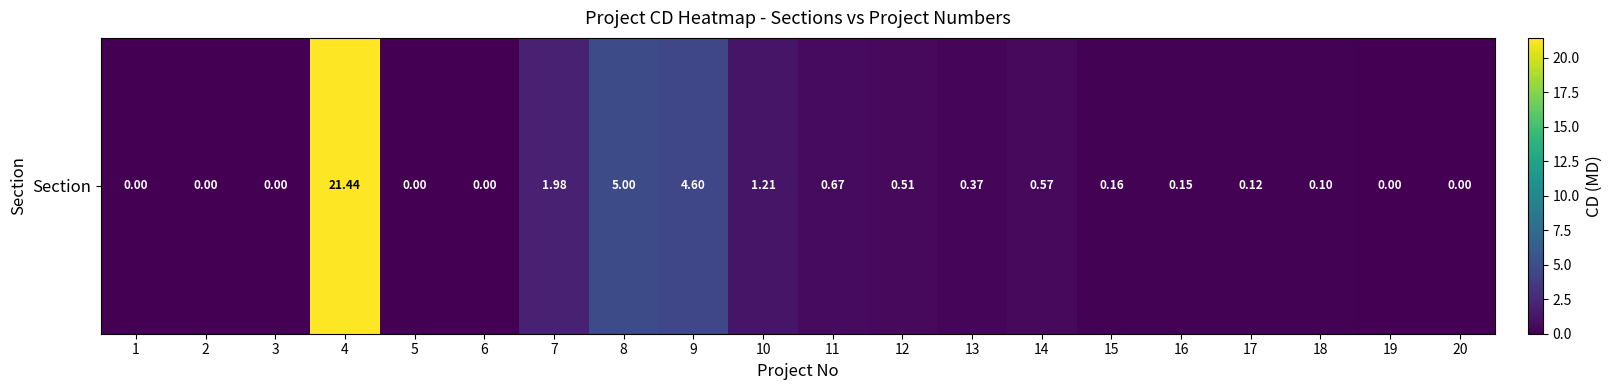

Which has a higher value, 19 or 3?

19